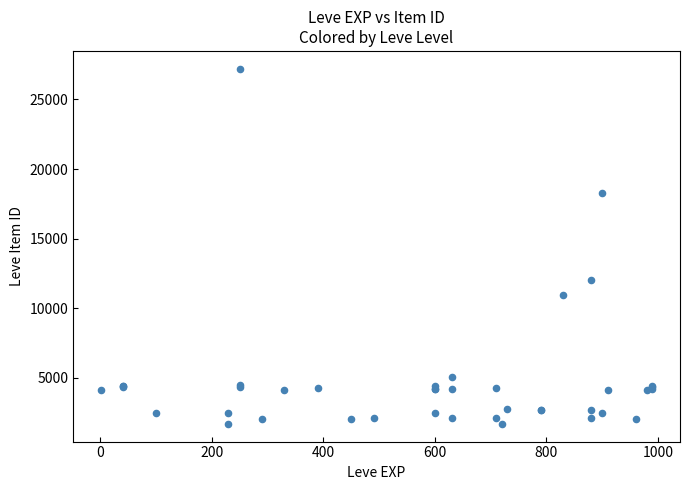

What Y value in the scatter plot is closest to 14448?

12018